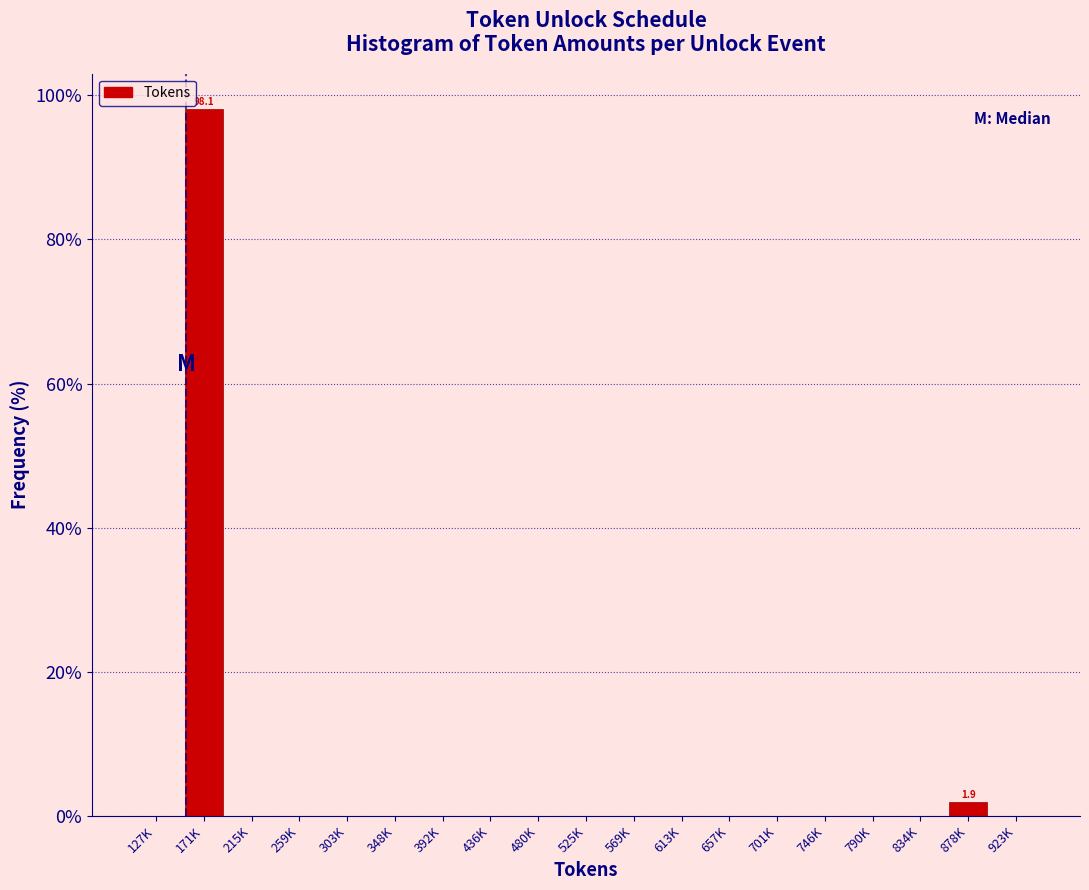

Reading right to left, what are all the values shown in this chart?

923K=0.0	878K=1.9	834K=0.0	790K=0.0	746K=0.0	701K=0.0	657K=0.0	613K=0.0	569K=0.0	525K=0.0	480K=0.0	436K=0.0	392K=0.0	348K=0.0	303K=0.0	259K=0.0	215K=0.0	171K=98.1	127K=0.0